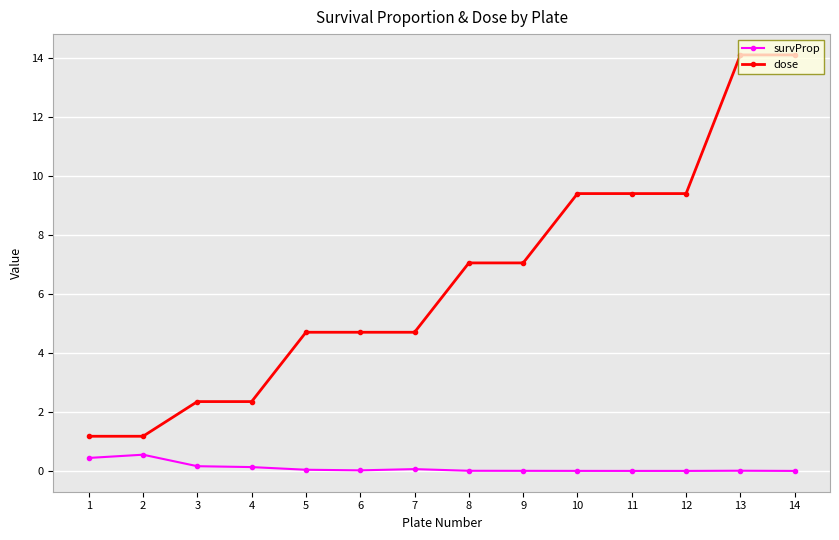

What is the sum of all survProp values?

1.4